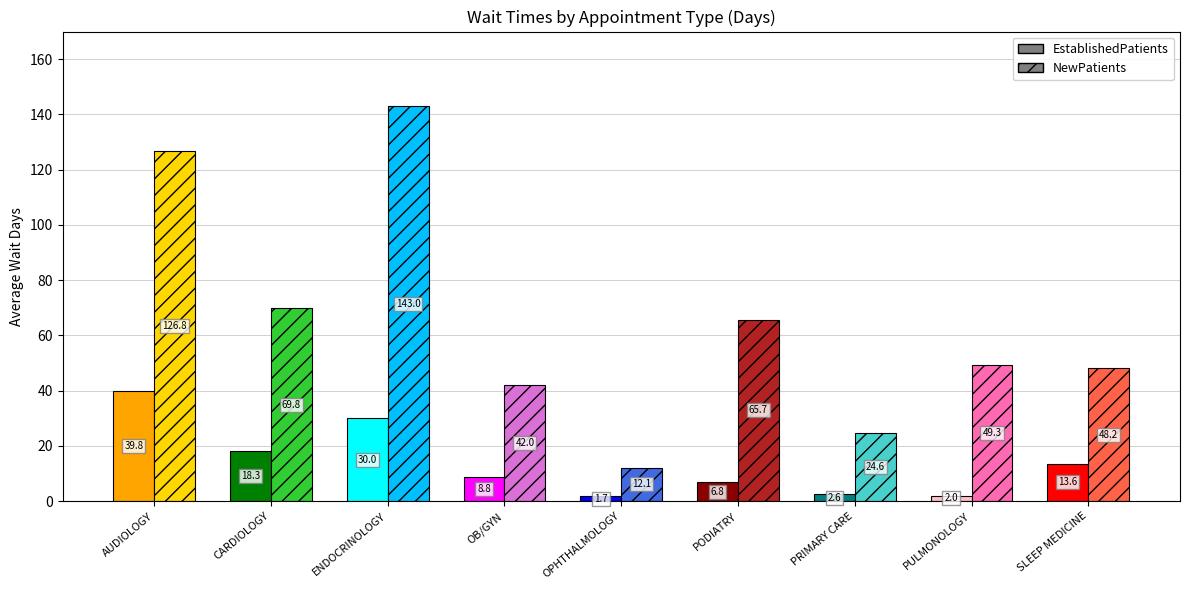

Is the value of NewPatients at OB/GYN greater than the value of EstablishedPatients at PODIATRY?

Yes